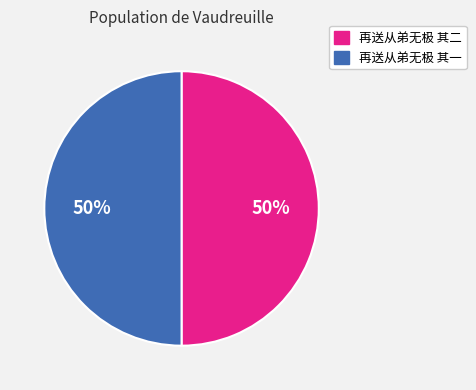

How many slices are in this pie chart?

2